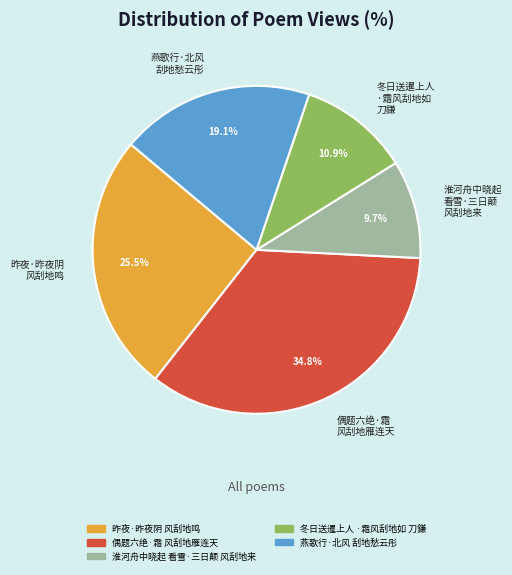

Approximately how many times larger is the value at 燕歌行·北风 刮地愁云彤 compared to 淮河舟中晓起 看雪·三日颠 风刮地来?

2.0